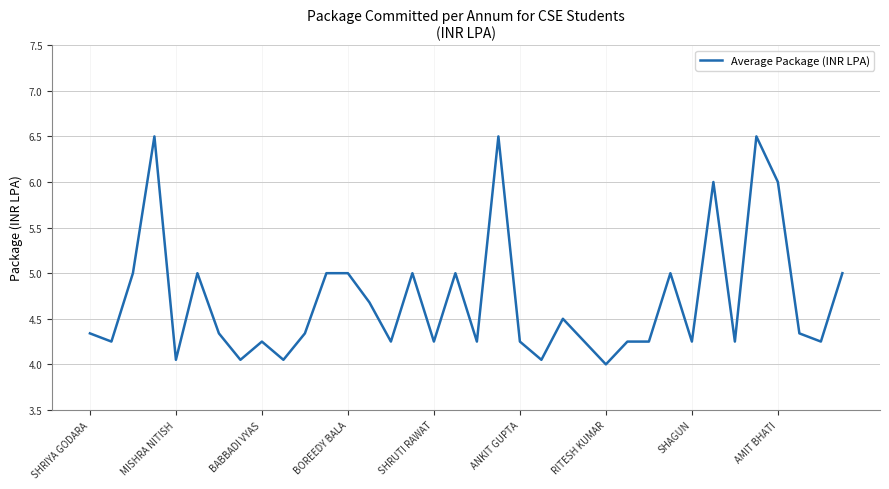

What is the maximum value shown in the chart?

6.5